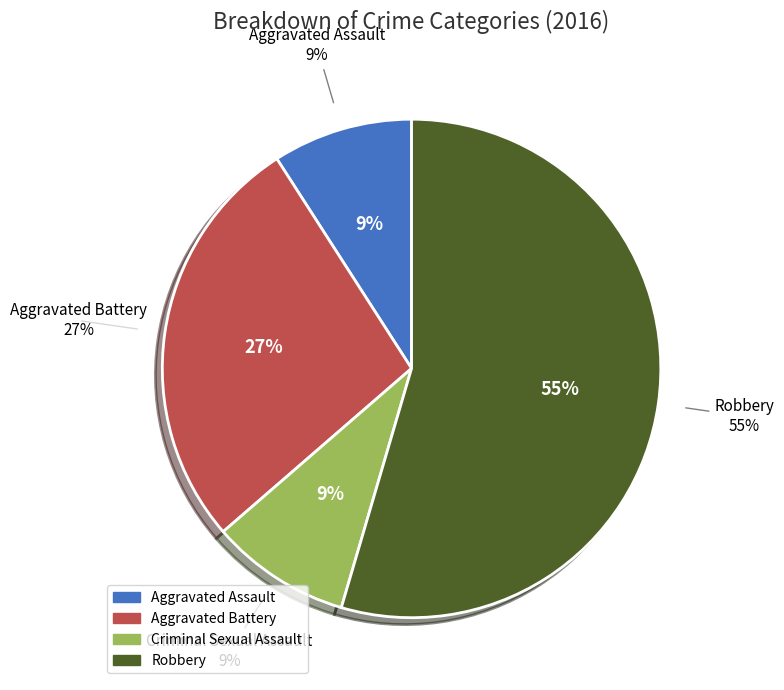

Which category has the smallest portion of the pie?

Aggravated Assault